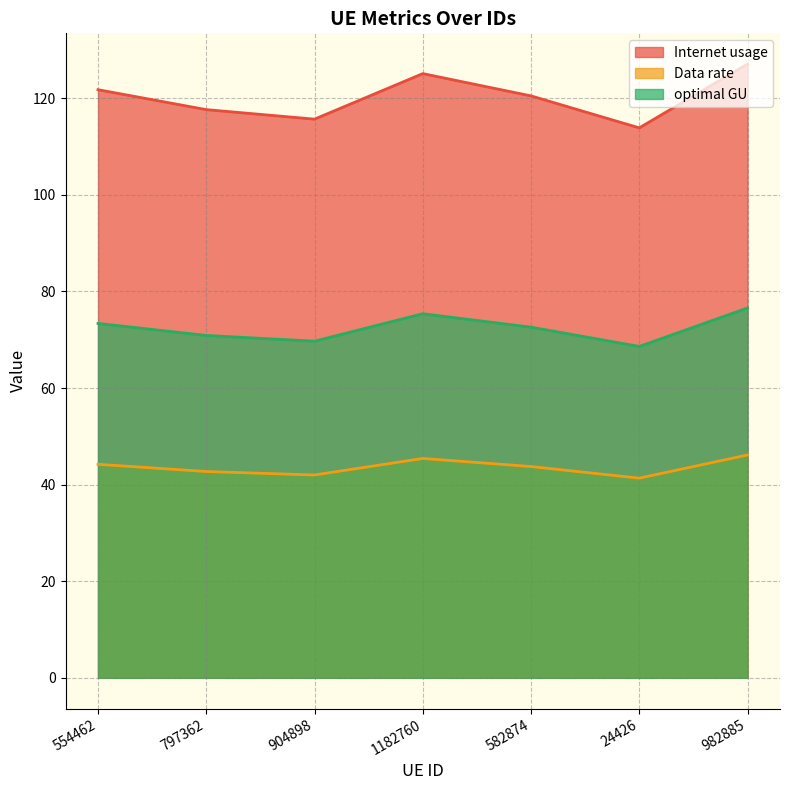

True or false: Data rate and Internet usage intersect in this chart.

False